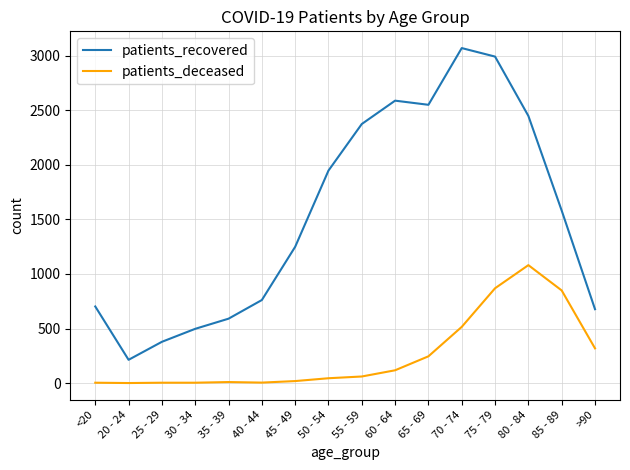

The patients_deceased series shows 869 at 75 - 79. True or false?

True